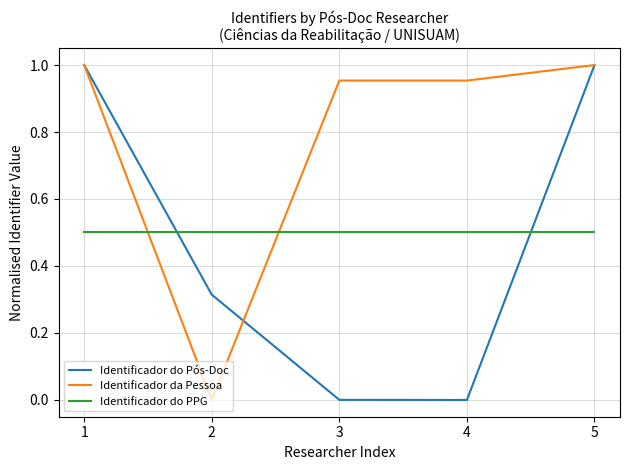

Between 1 and 4, which series saw the biggest shift?

Identificador do Pós-Doc